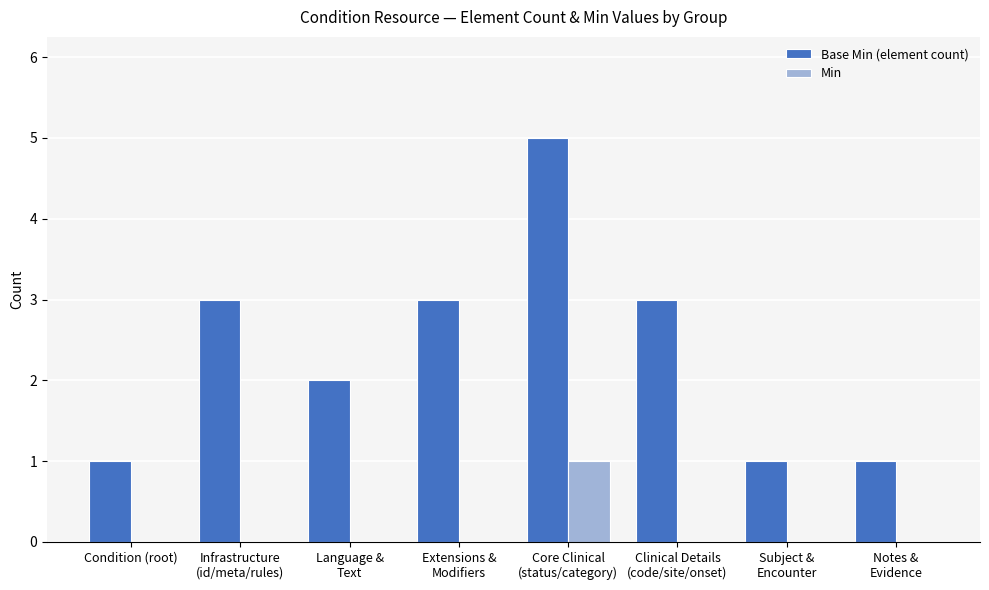

Are the bars horizontal?

No